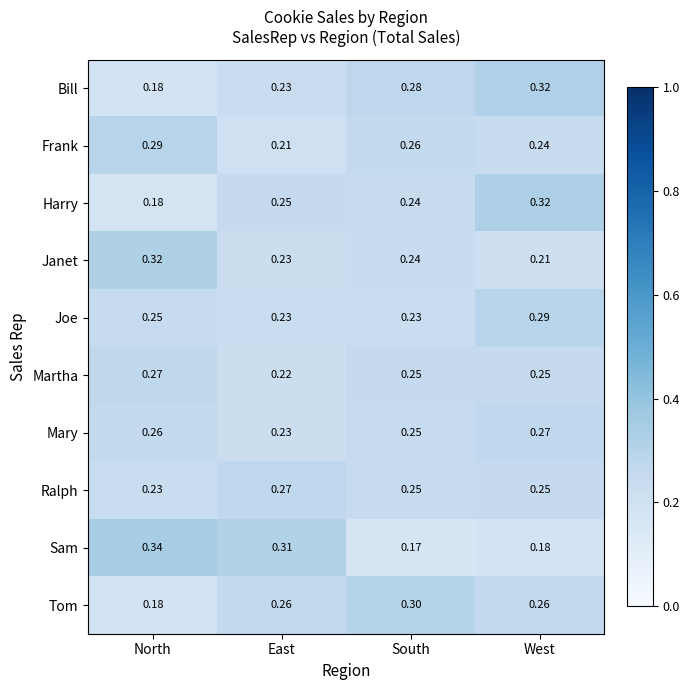

At which label does Tom reach its minimum?

North